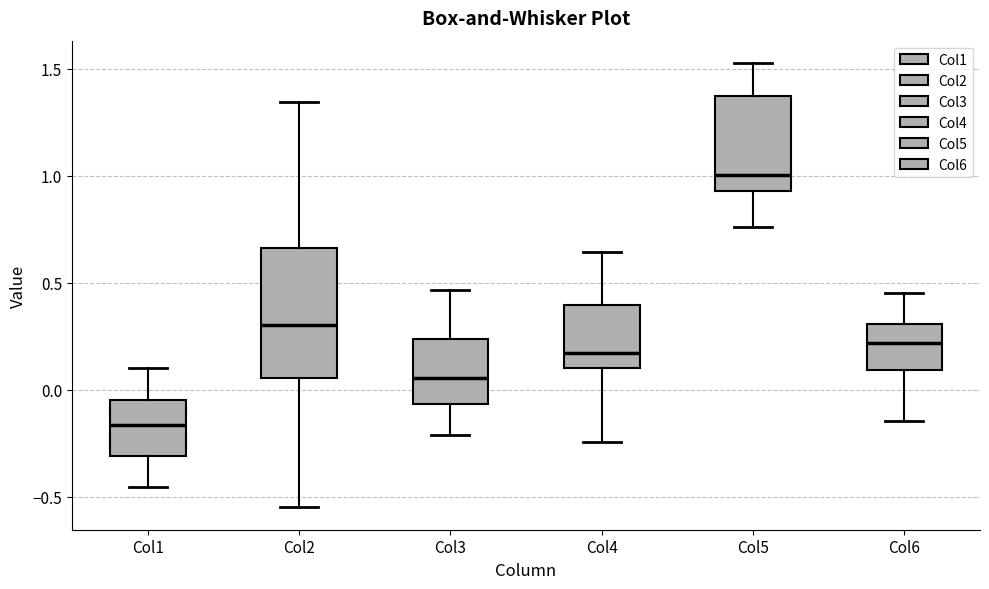

Where does the lower whisker of the box for Col4 end on the y-axis? The values are not printed on the chart, so give them approximately, as read against the axis.

-0.25